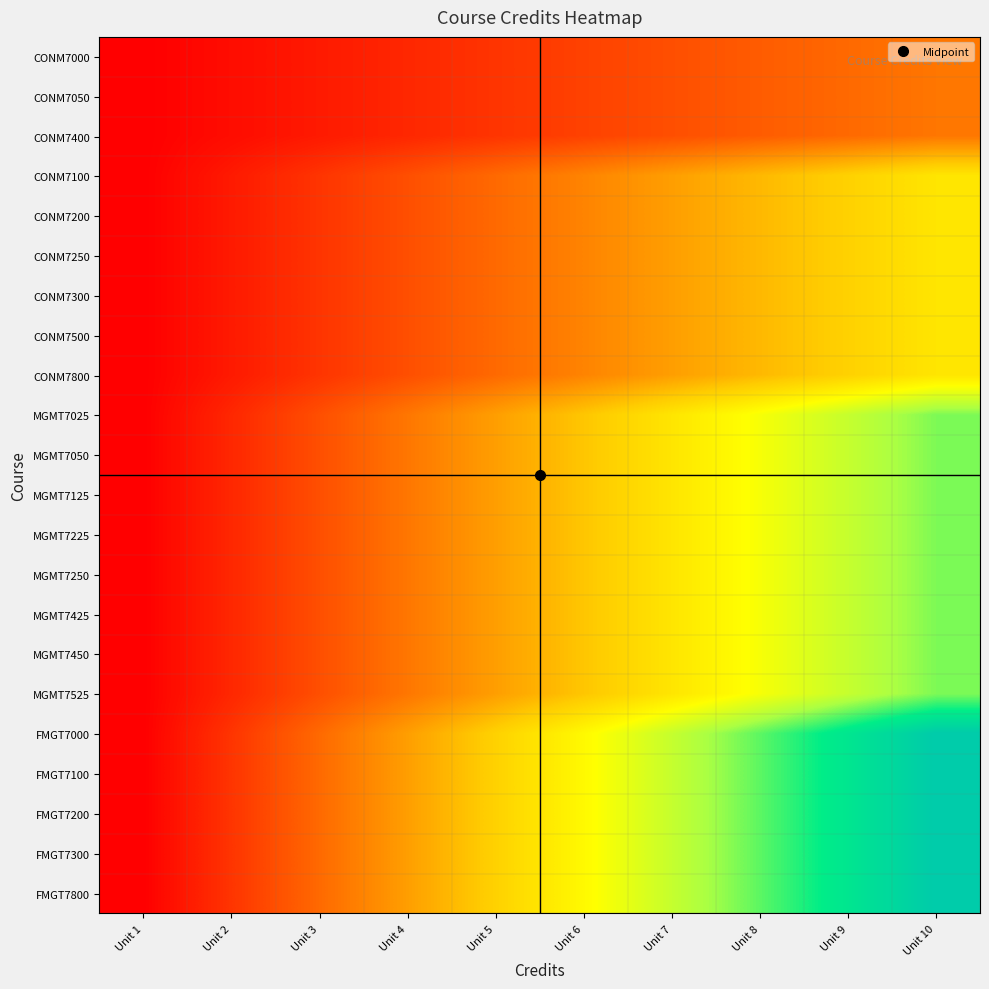

Rank the series by their maximum value, from lowest to highest.

CONM7000, CONM7050, CONM7400, CONM7100, CONM7200, CONM7250, CONM7300, CONM7500, CONM7800, MGMT7025, MGMT7050, MGMT7125, MGMT7225, MGMT7250, MGMT7425, MGMT7450, MGMT7525, FMGT7000, FMGT7100, FMGT7200, FMGT7300, FMGT7800